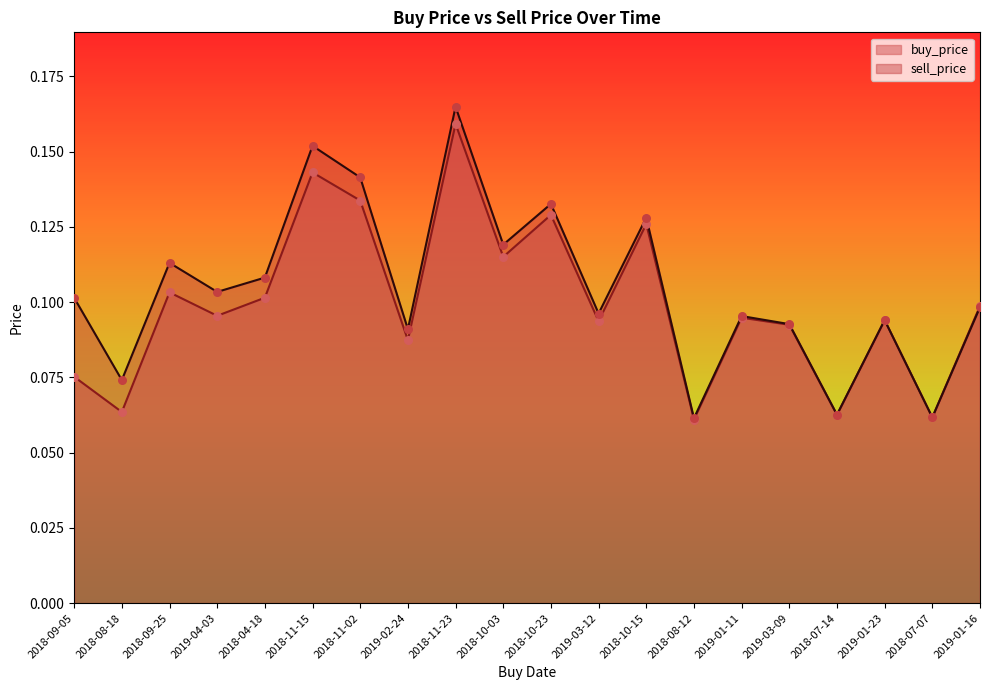

At which category is the sum across all series the highest?

2018-11-23